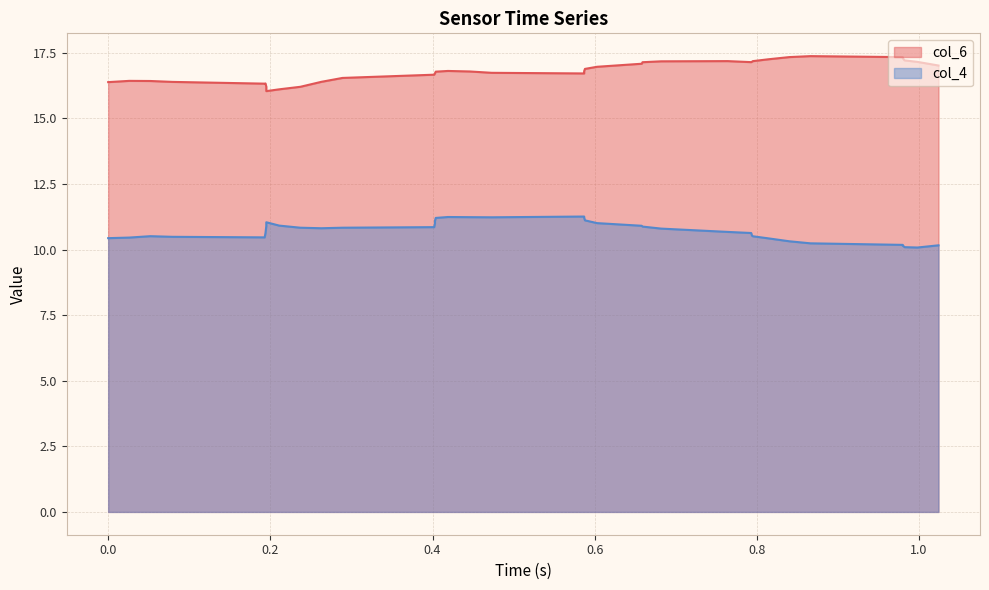

Is the value of col_4 at 33 greater than the value of col_6 at 15?

No